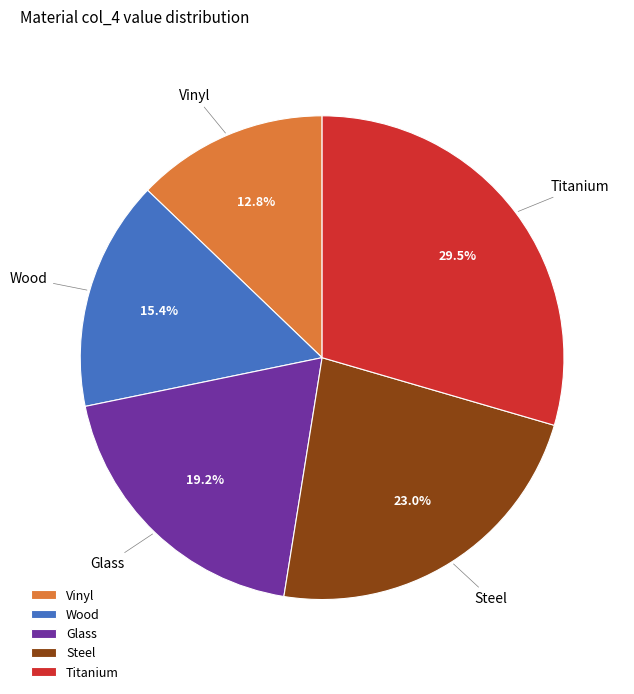

True or false: Steel accounts for 23% of the total.

True